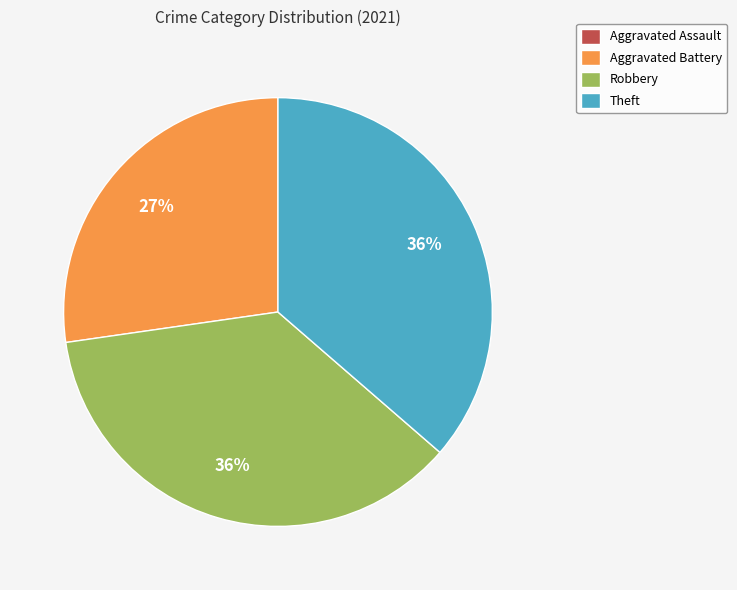

To the nearest percent, what is the difference between the largest and smallest slice percentages?

36%